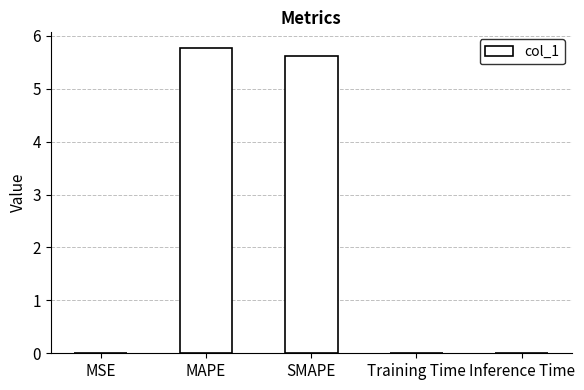

Is it true that the value at MSE is 0.0?

True